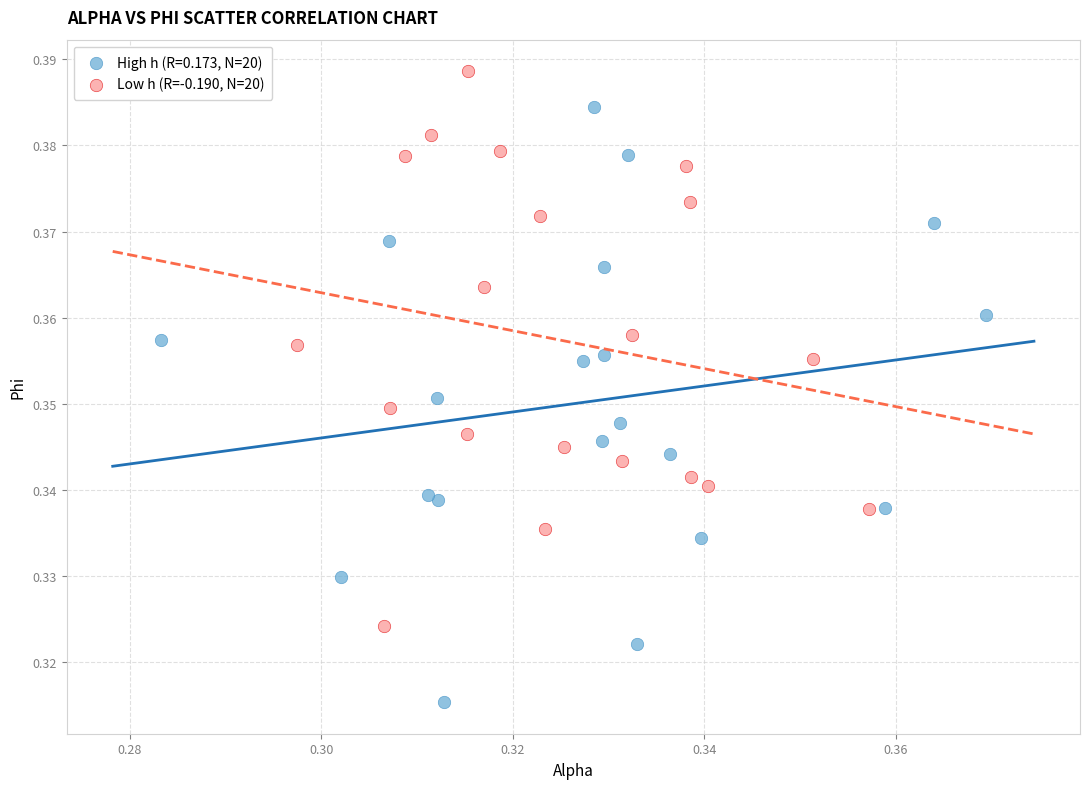

Which series contains the highest Y value?

Low h (R=-0.190, N=20)